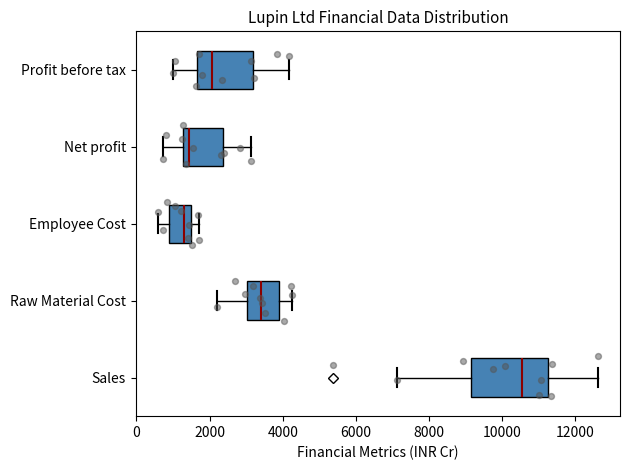

Which box is the widest, from its left edge to its right edge?

Sales